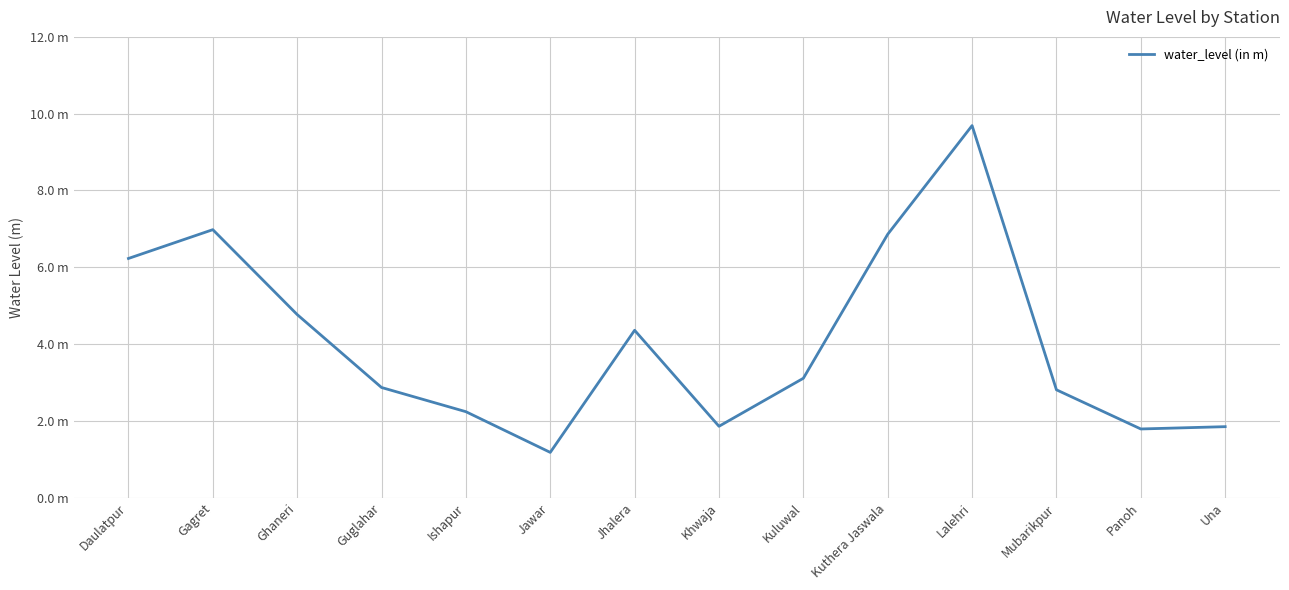

What is the label of the 12th point from the right?

Ghaneri